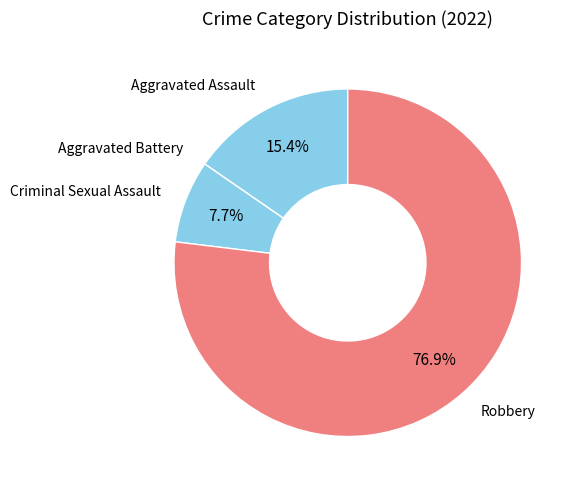

Which has a higher value, Criminal Sexual Assault or Robbery?

Robbery